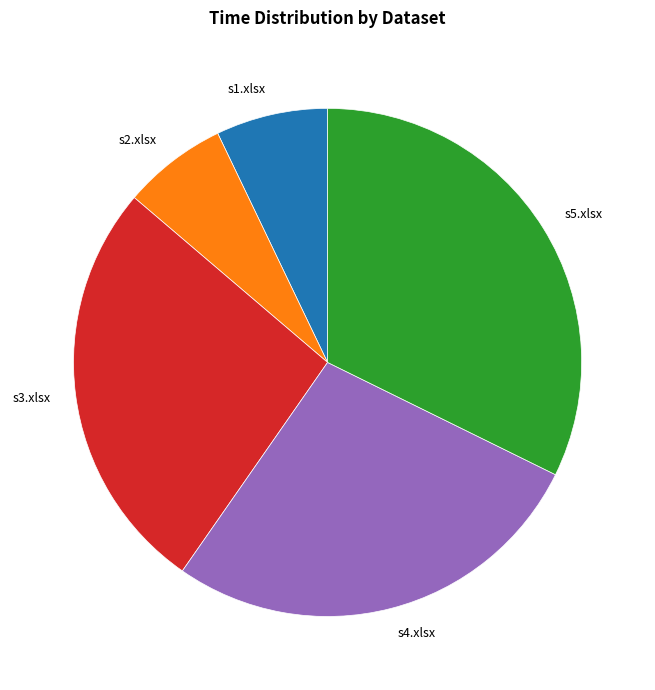

Which has a higher value, s3.xlsx or s5.xlsx?

s5.xlsx